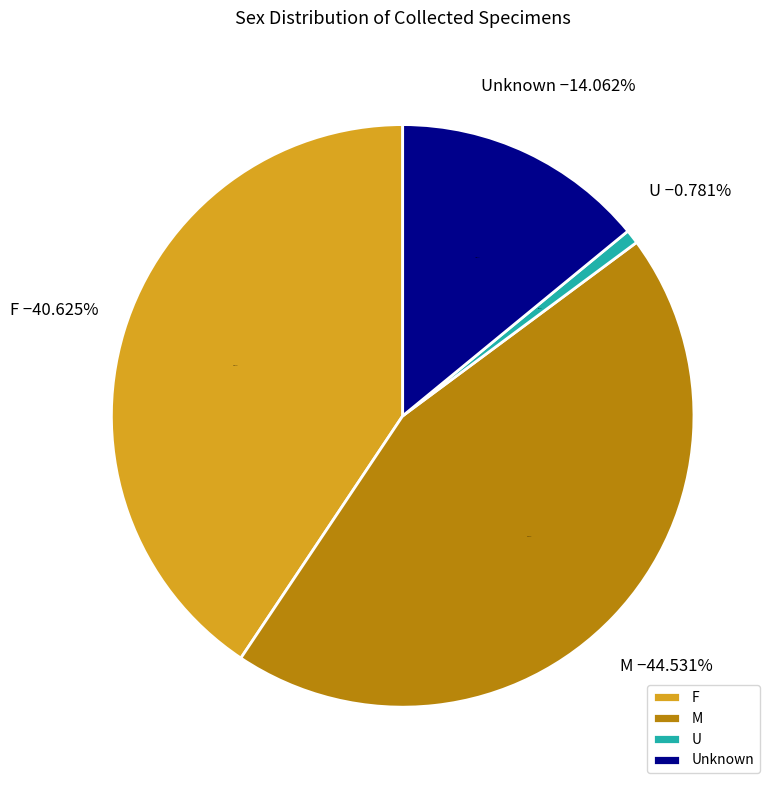

To the nearest percent, what is the difference between the largest and smallest slice percentages?

44%